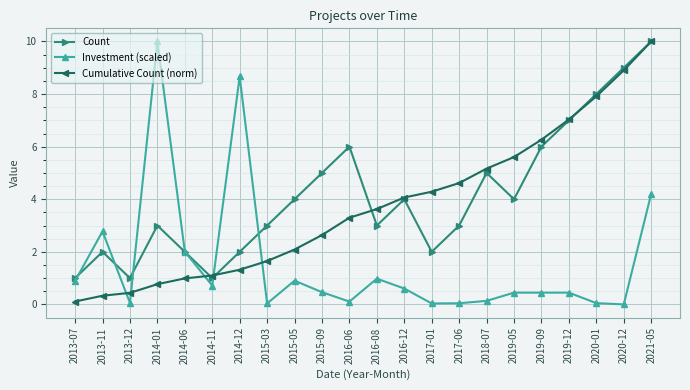

Between 2013-07 and 2017-01, which series saw the biggest shift?

Cumulative Count (norm)